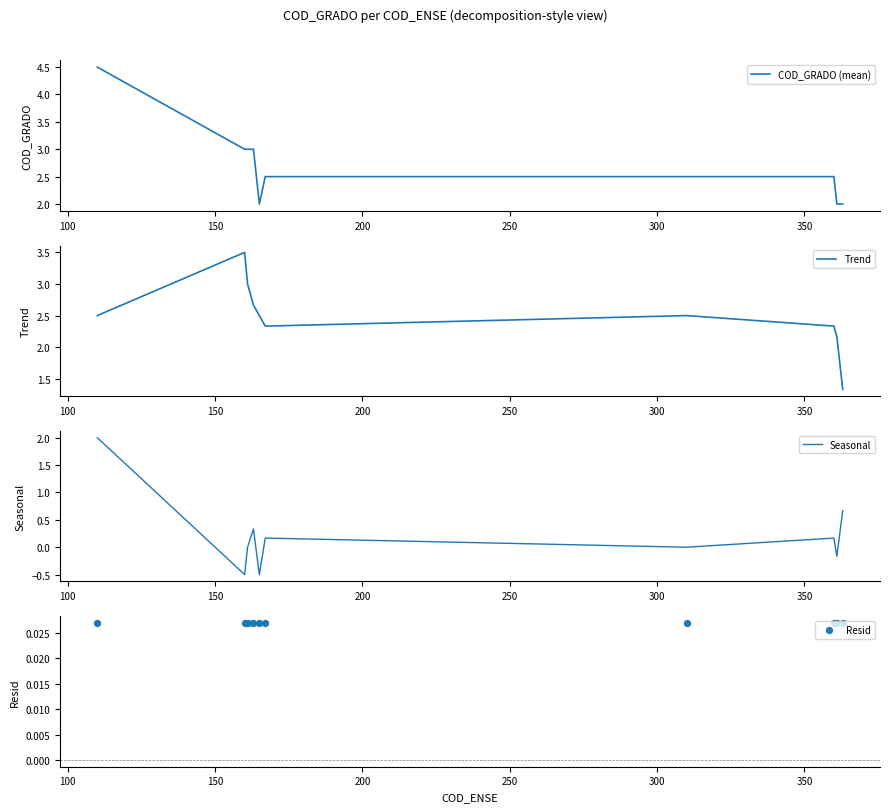

Which series reaches the minimum Y coordinate?

Seasonal